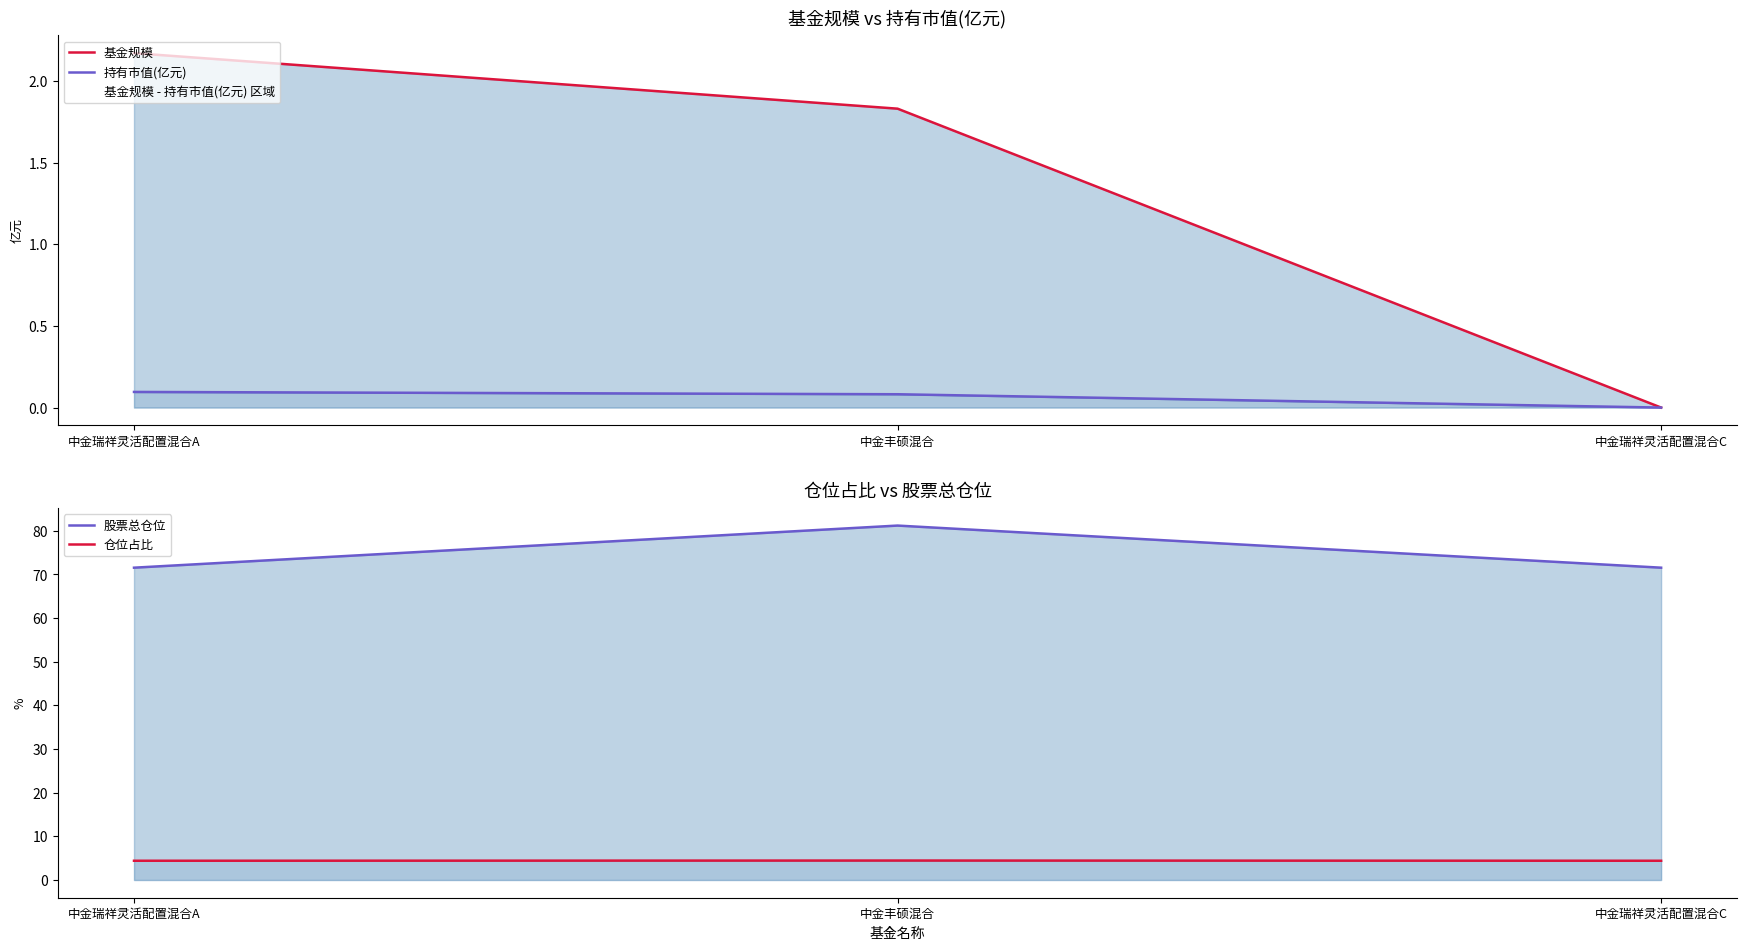

The 基金规模 series shows 1.8 at 中金丰硕混合. True or false?

True